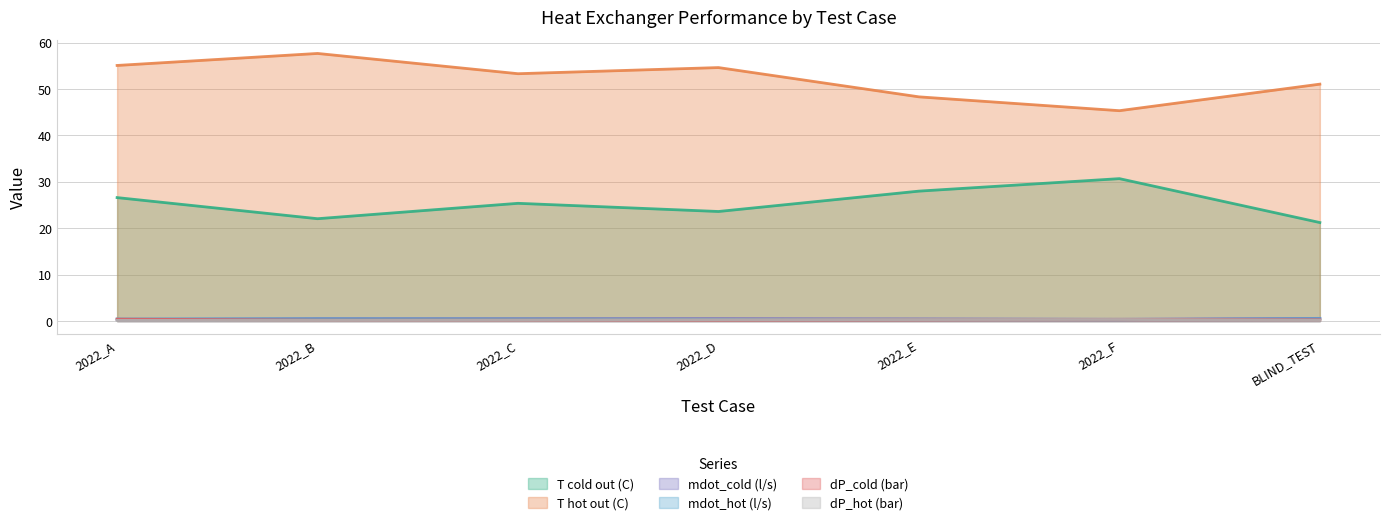

Where is the first local minimum for dP_cold (bar)?

2022_B